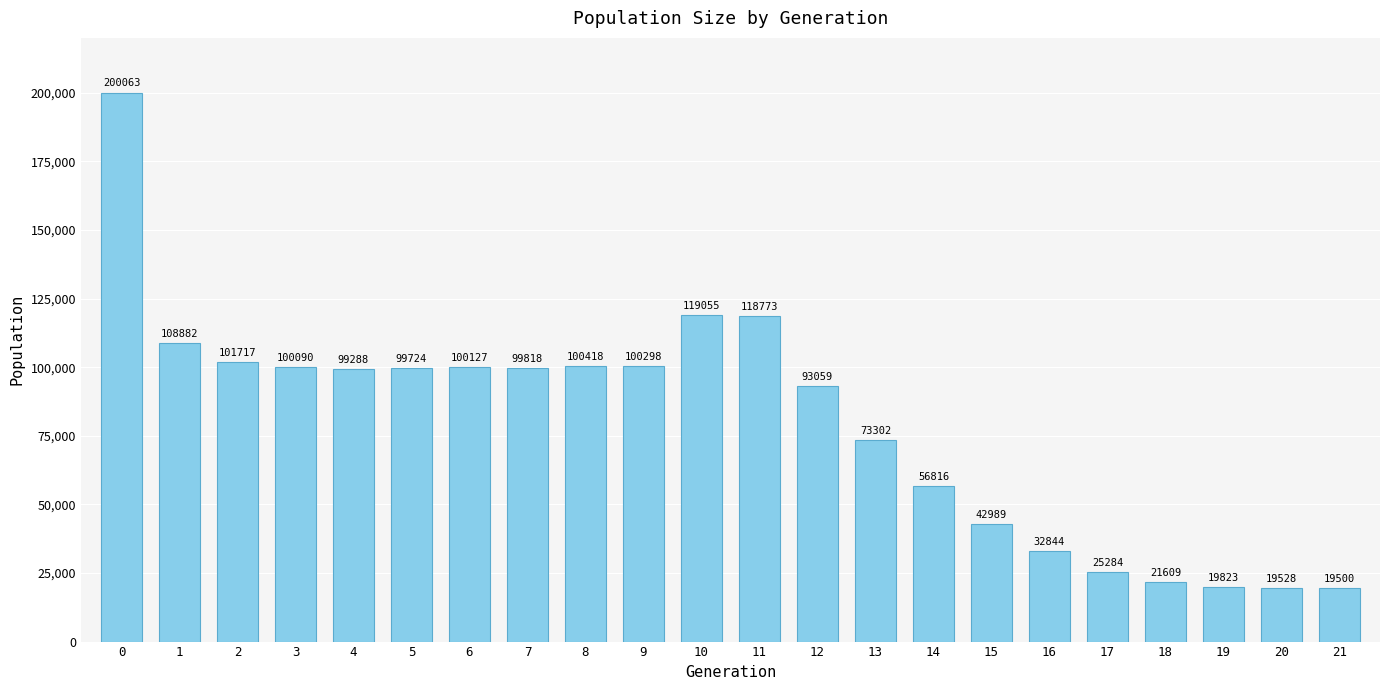

Reading left to right, list all the values displayed in this chart.

0=200063	1=108882	2=101717	3=100090	4=99288	5=99724	6=100127	7=99818	8=100418	9=100298	10=119055	11=118773	12=93059	13=73302	14=56816	15=42989	16=32844	17=25284	18=21609	19=19823	20=19528	21=19500